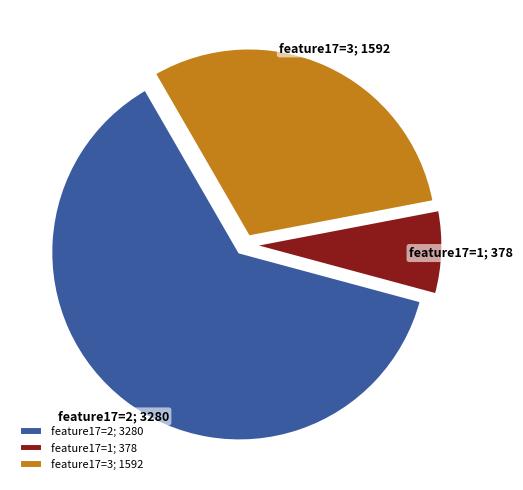

Count the number of slices in the pie.

3